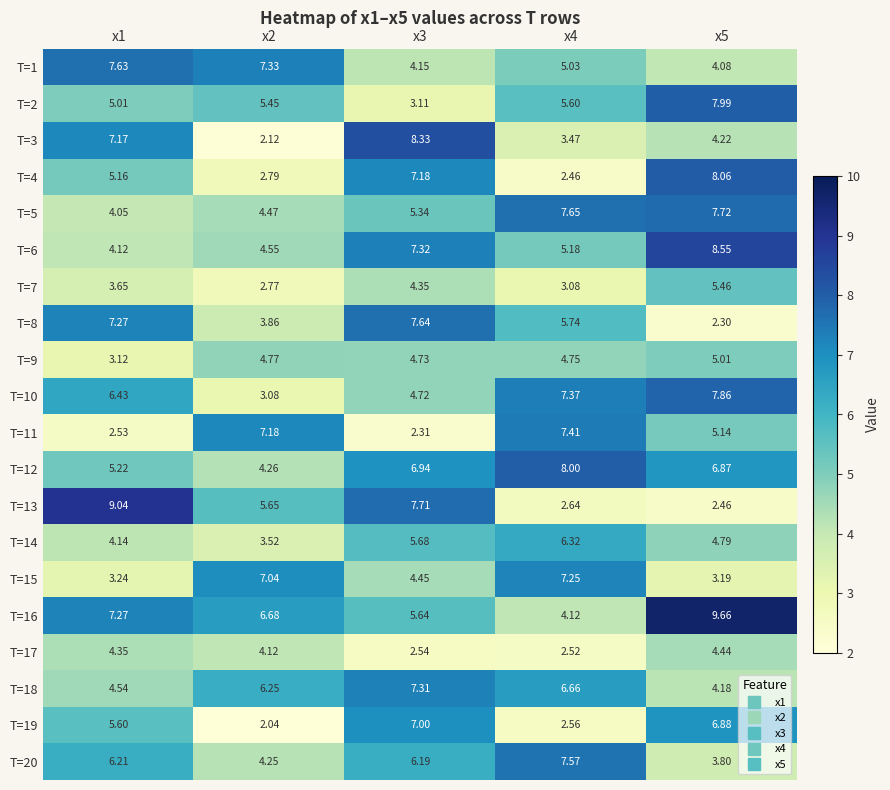

Reading right to left, extract all data points from this chart.

T=1: x5=4.1	x4=5.0	x3=4.2	x2=7.3	x1=7.6
T=2: x5=8.0	x4=5.6	x3=3.1	x2=5.5	x1=5.0
T=3: x5=4.2	x4=3.5	x3=8.3	x2=2.1	x1=7.2
T=4: x5=8.1	x4=2.5	x3=7.2	x2=2.8	x1=5.2
T=5: x5=7.7	x4=7.7	x3=5.3	x2=4.5	x1=4.0
T=6: x5=8.6	x4=5.2	x3=7.3	x2=4.5	x1=4.1
T=7: x5=5.5	x4=3.1	x3=4.3	x2=2.8	x1=3.6
T=8: x5=2.3	x4=5.7	x3=7.6	x2=3.9	x1=7.3
T=9: x5=5.0	x4=4.8	x3=4.7	x2=4.8	x1=3.1
T=10: x5=7.9	x4=7.4	x3=4.7	x2=3.1	x1=6.4
T=11: x5=5.1	x4=7.4	x3=2.3	x2=7.2	x1=2.5
T=12: x5=6.9	x4=8.0	x3=6.9	x2=4.3	x1=5.2
T=13: x5=2.5	x4=2.6	x3=7.7	x2=5.7	x1=9.0
T=14: x5=4.8	x4=6.3	x3=5.7	x2=3.5	x1=4.1
T=15: x5=3.2	x4=7.2	x3=4.5	x2=7.0	x1=3.2
T=16: x5=9.7	x4=4.1	x3=5.6	x2=6.7	x1=7.3
T=17: x5=4.4	x4=2.5	x3=2.5	x2=4.1	x1=4.3
T=18: x5=4.2	x4=6.7	x3=7.3	x2=6.2	x1=4.5
T=19: x5=6.9	x4=2.6	x3=7.0	x2=2.0	x1=5.6
T=20: x5=3.8	x4=7.6	x3=6.2	x2=4.2	x1=6.2